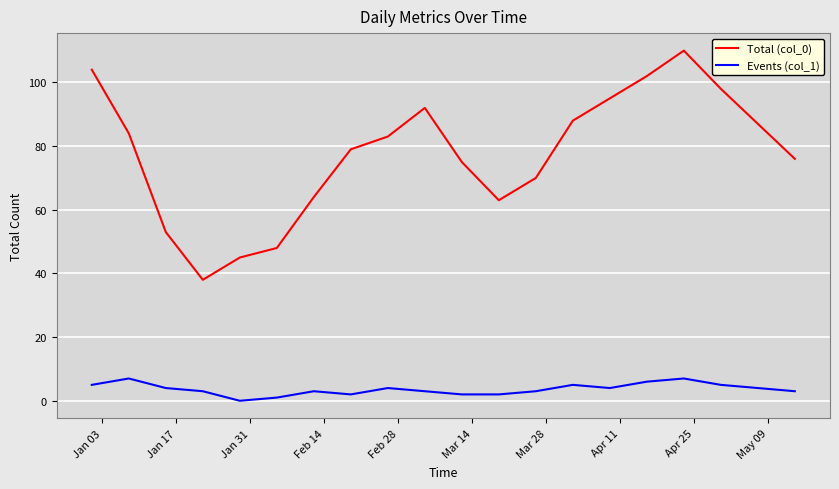

What is the greatest value displayed?

110